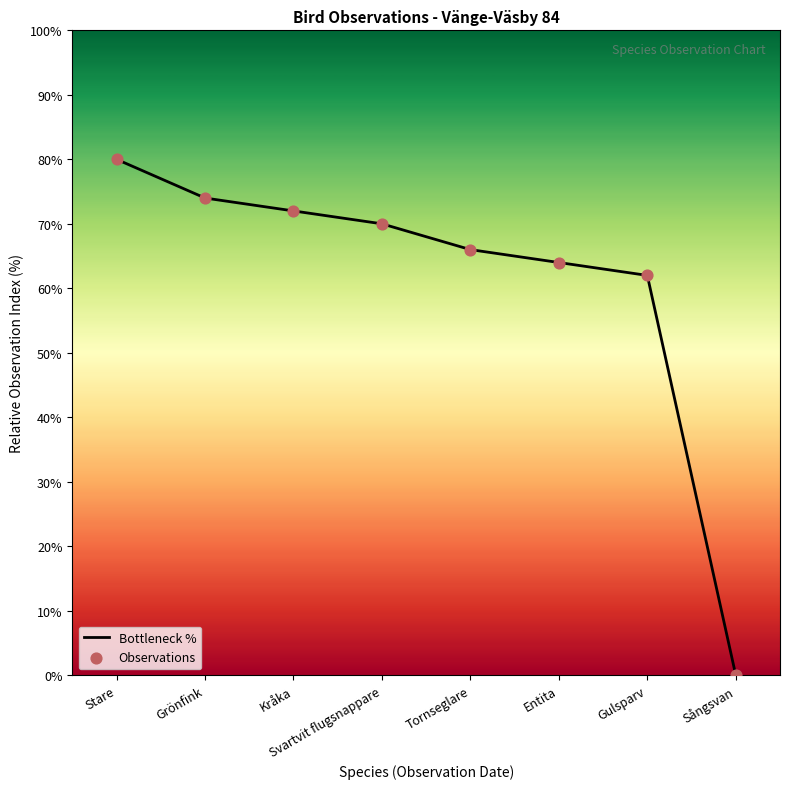

True or false: the data has more than 1 interior local peaks.

False